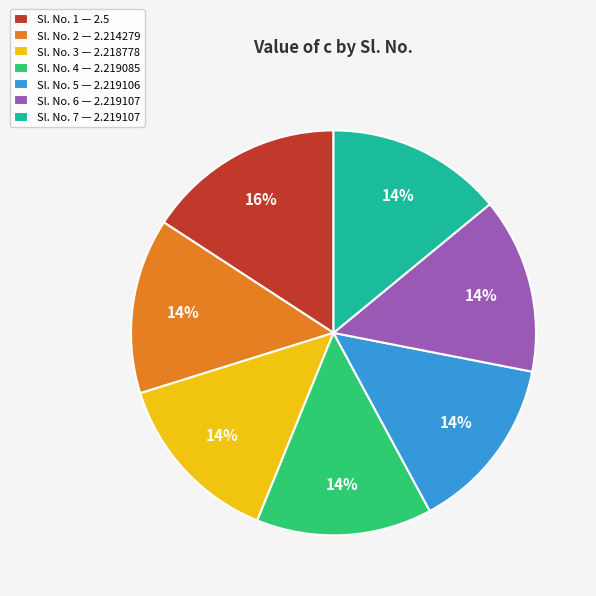

Is there any slice that represents more than half of the pie?

No